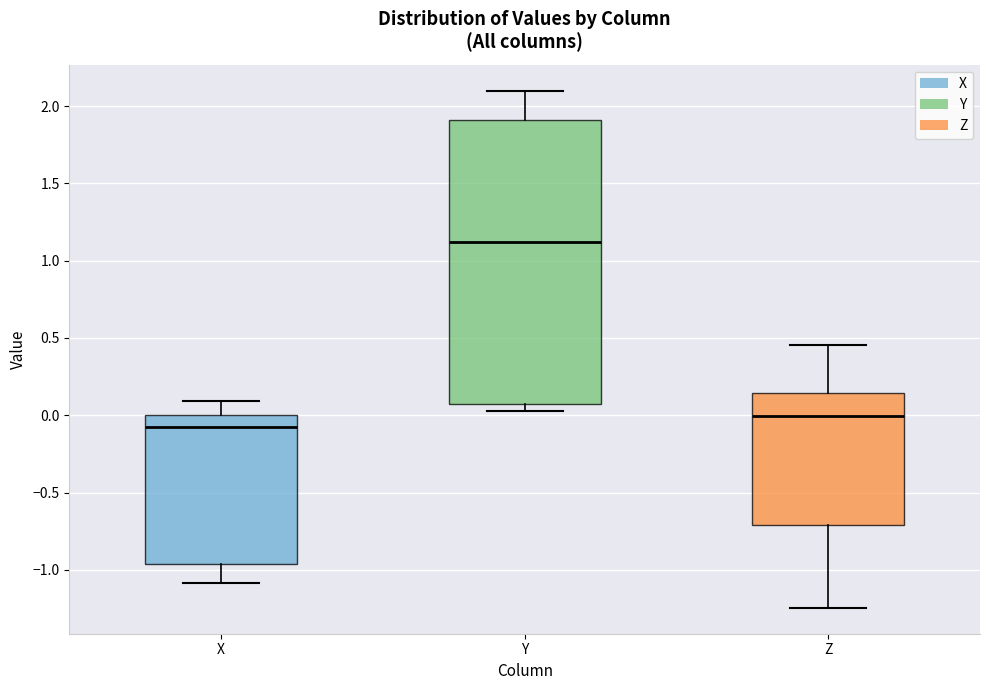

Which box's median line is the lowest?

X